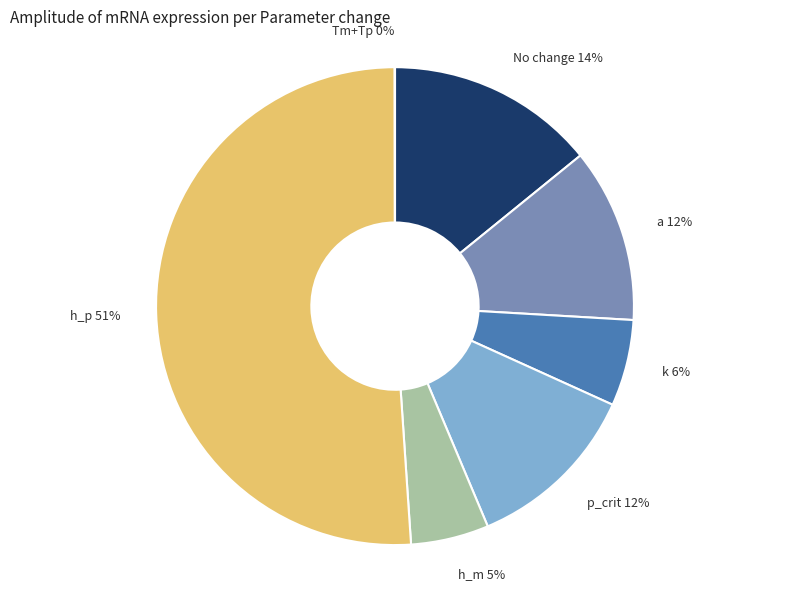

True or false: h_p accounts for 51% of the total.

True